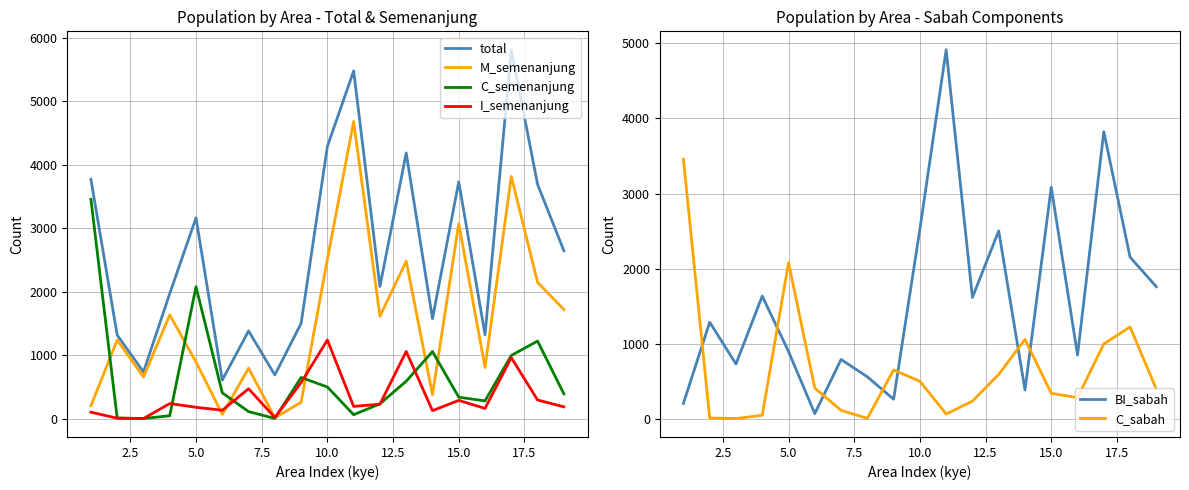

True or false: I_semenanjung and total intersect in this chart.

False